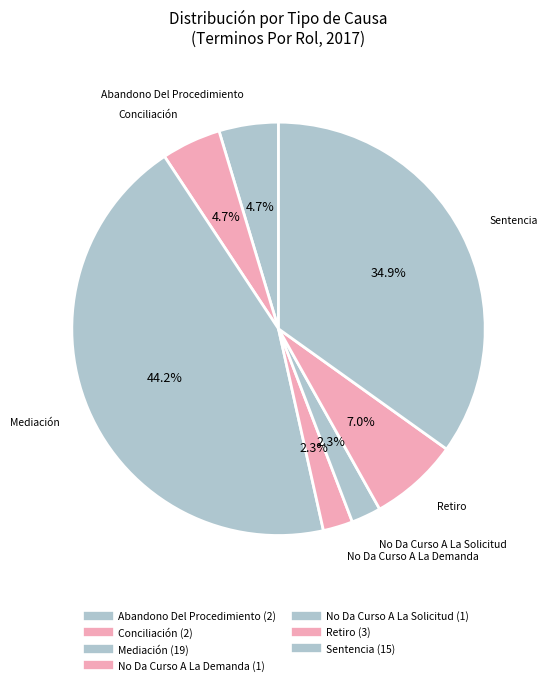

Combined, what portion of the pie is No Da Curso A La Solicitud and Abandono Del Procedimiento?

7.0%